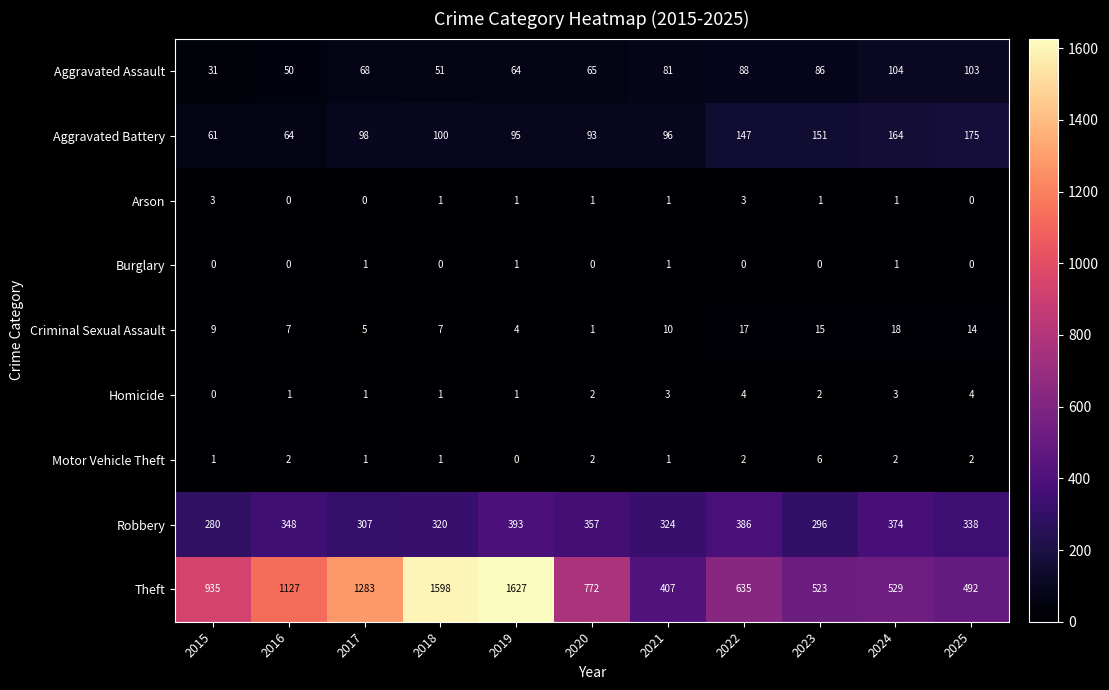

At which category is the sum across all series the highest?

2019